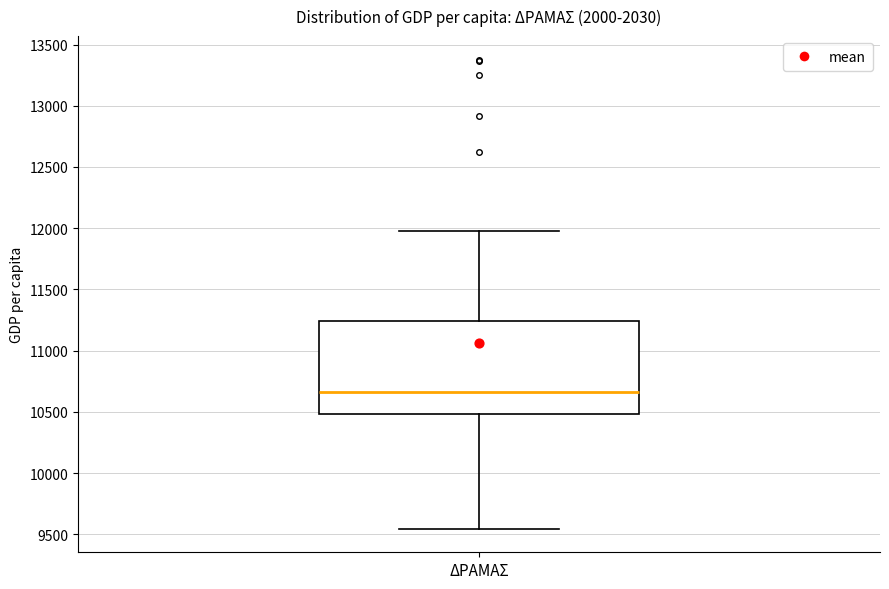

Transcribe this box plot: give where the median line is, the range the box spans, and where the two whiskers end, as read against the y-axis. The values are not printed on the chart, so give them approximately, as read against the axis.

median 10650, box 10500 to 11250, whiskers 9550 to 12000